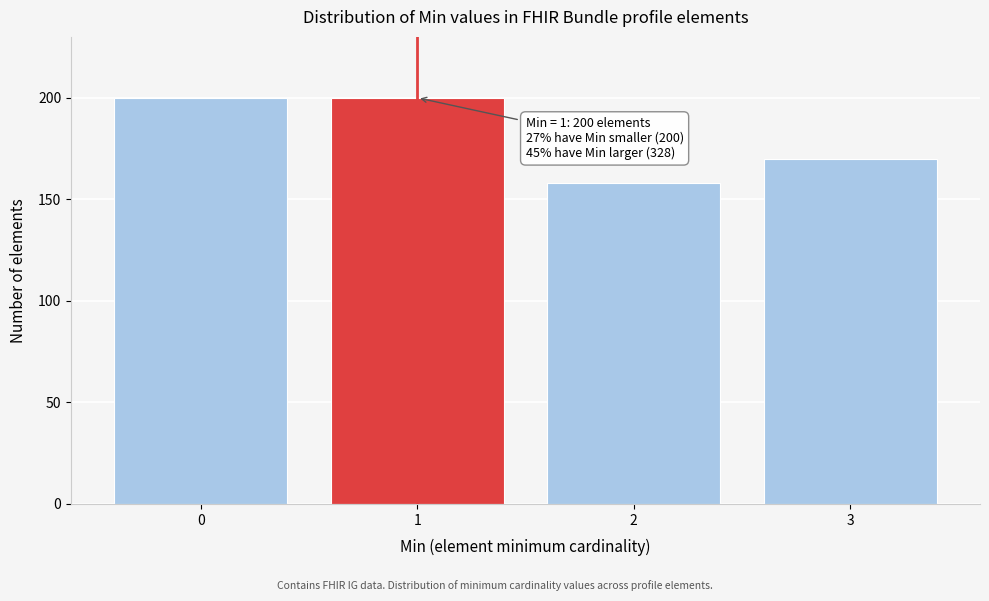

Reading left to right, what are all the values shown in this chart?

0=200	1=200	2=158	3=170